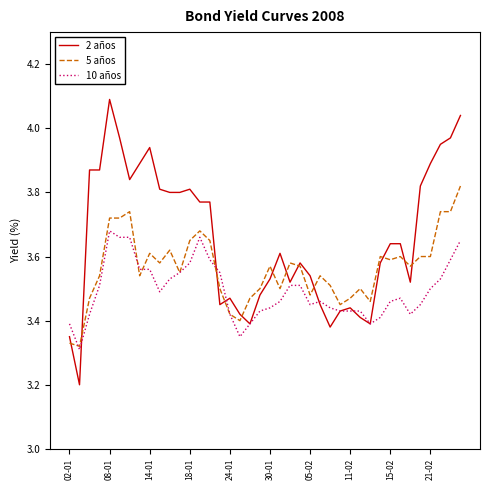

True or false: 5 años and 10 años intersect in this chart.

True